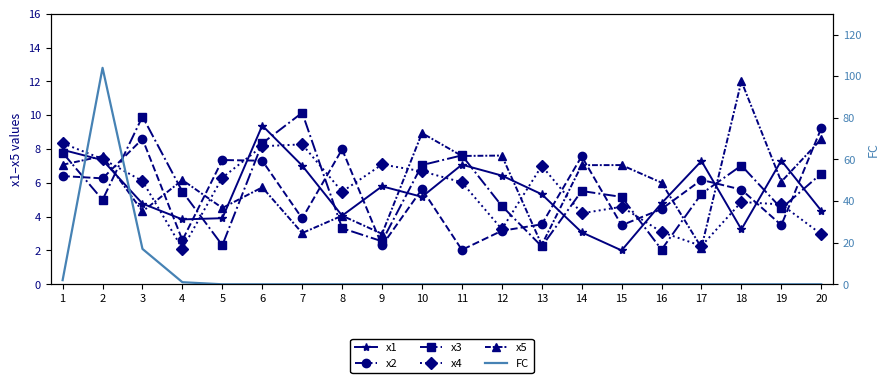

What is the greatest value displayed?

104.0